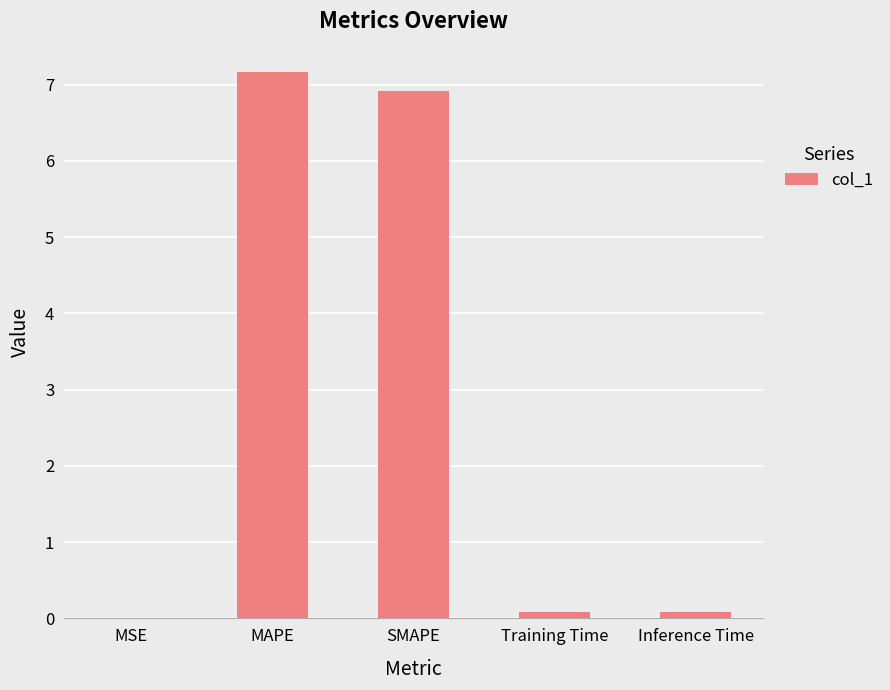

Which label corresponds to the largest value in the chart?

MAPE